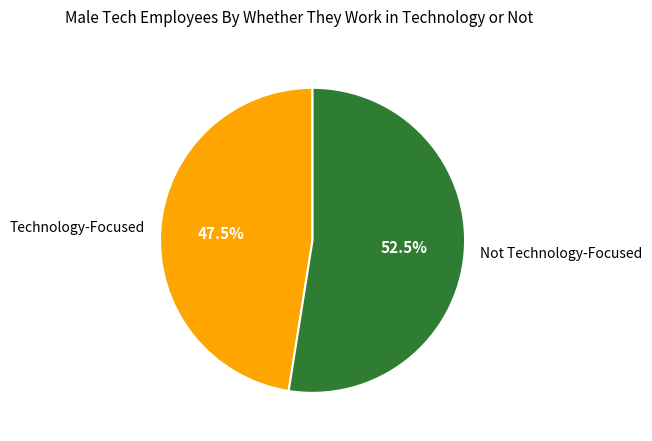

To the nearest percent, what is the difference between the largest and smallest slice percentages?

5%